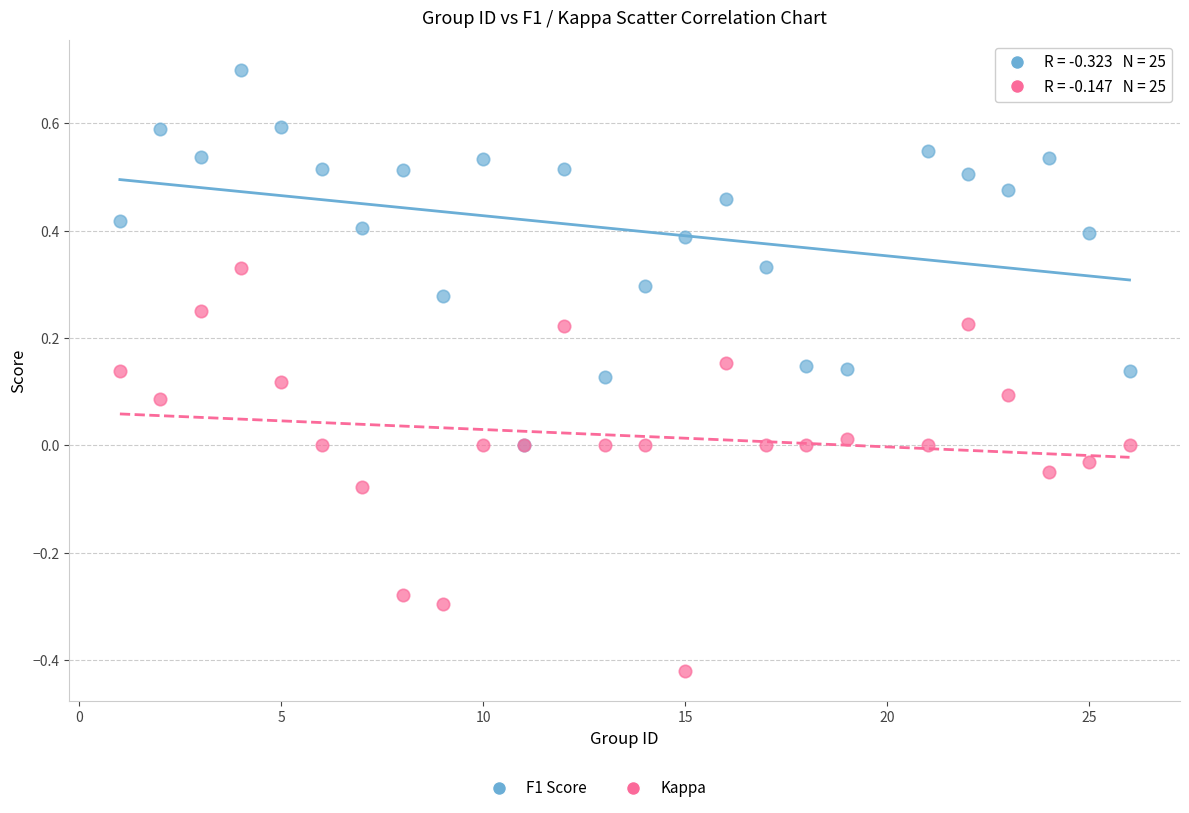

Which series contains the highest Y value?

F1 Score